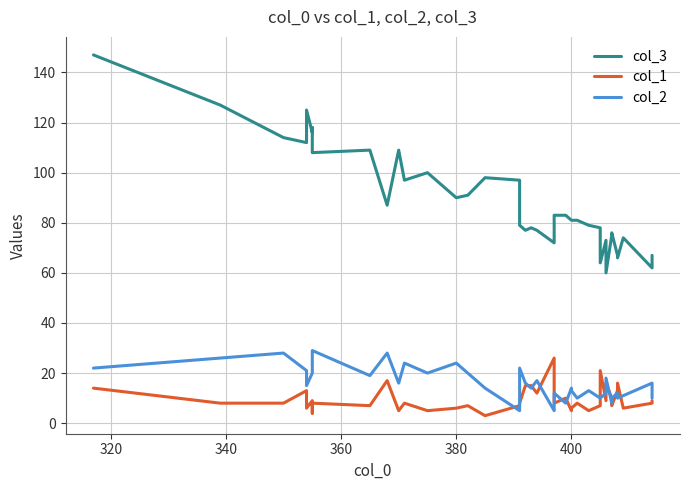

Reading right to left, what are all the values shown in this chart?

col_3: 67	62	74	66	67	76	75	60	73	64	78	79	81	81	81	83	83	72	77	78	77	79	97	98	91	90	100	97	109	87	109	108	118	118	116	125	112	114	127	147
col_1: 9	8	6	16	13	7	10	16	9	21	7	5	8	6	5	10	8	26	12	15	15	8	7	3	7	6	5	8	5	17	7	8	4	7	9	6	13	8	8	14
col_2: 10	16	11	10	12	10	8	18	12	10	10	13	10	13	14	8	12	5	17	14	16	22	5	14	20	24	20	24	16	28	19	29	23	20	20	15	21	28	26	22